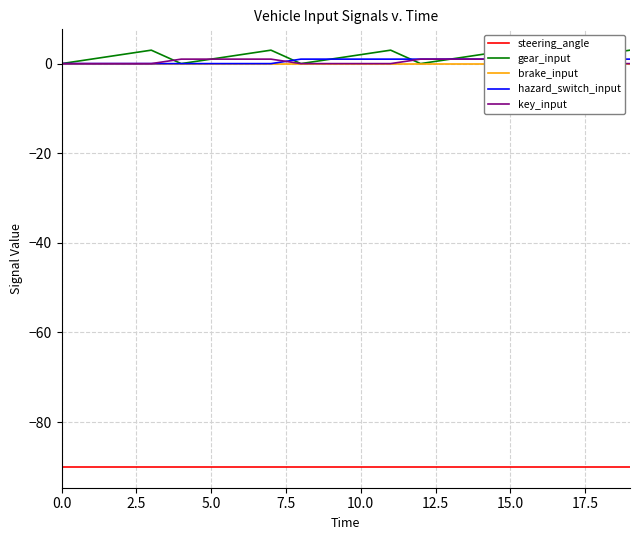

What is the label of the 17th point from the left?

16